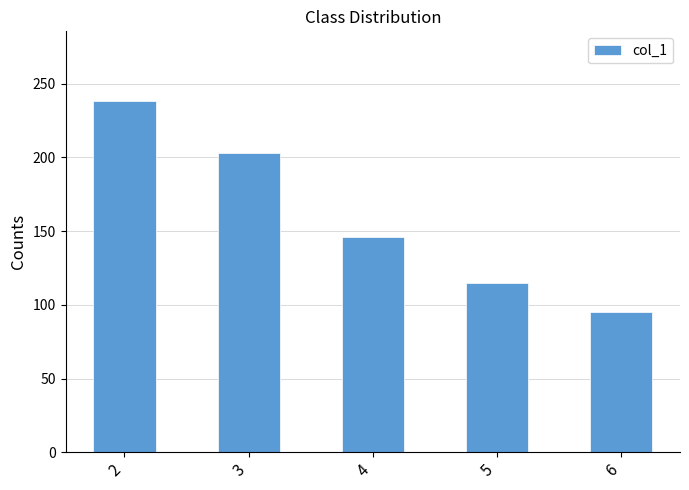

How many values are below 146?

2